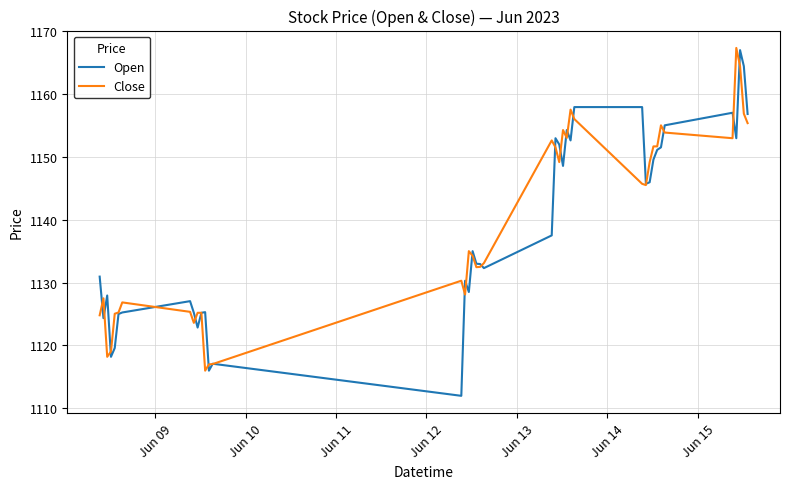

What is the highest value of the Open series?

1166.9